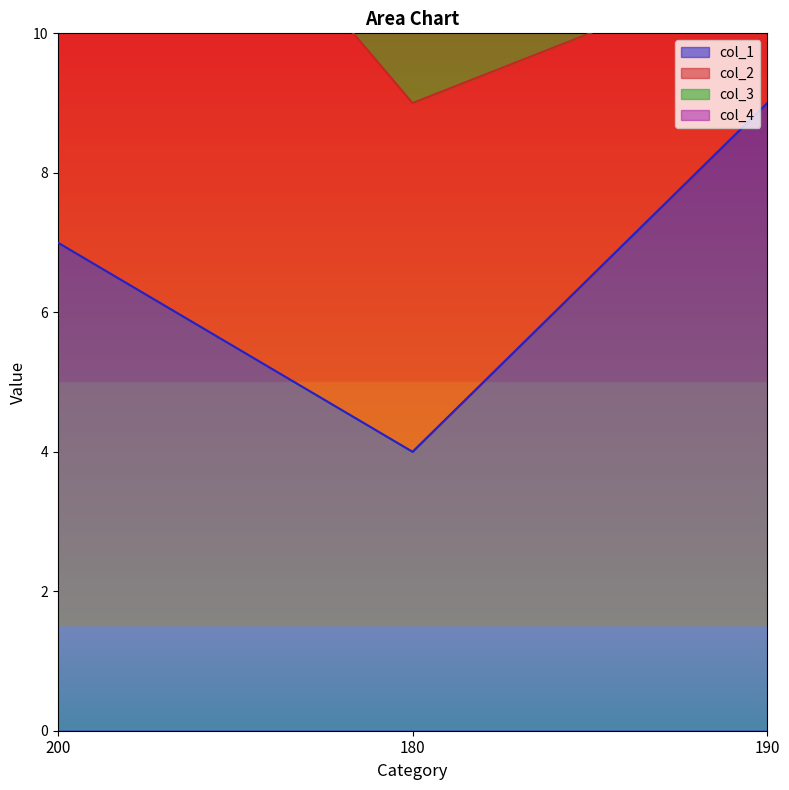

At which label is col_1 closest to 6?

200